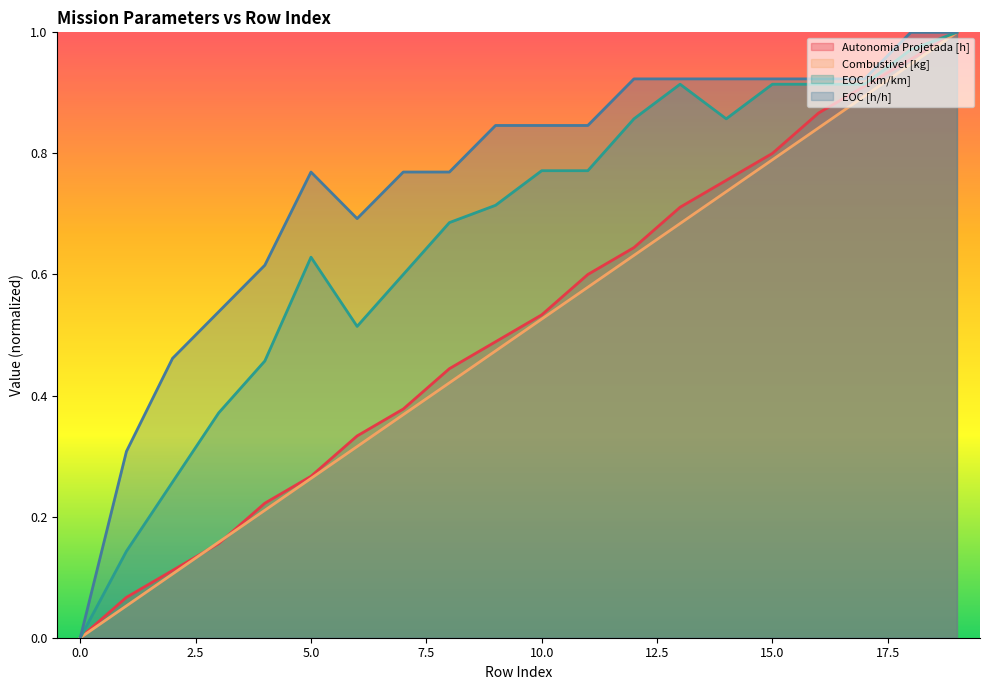

Which series has the largest range (max minus min)?

Combustivel [kg]